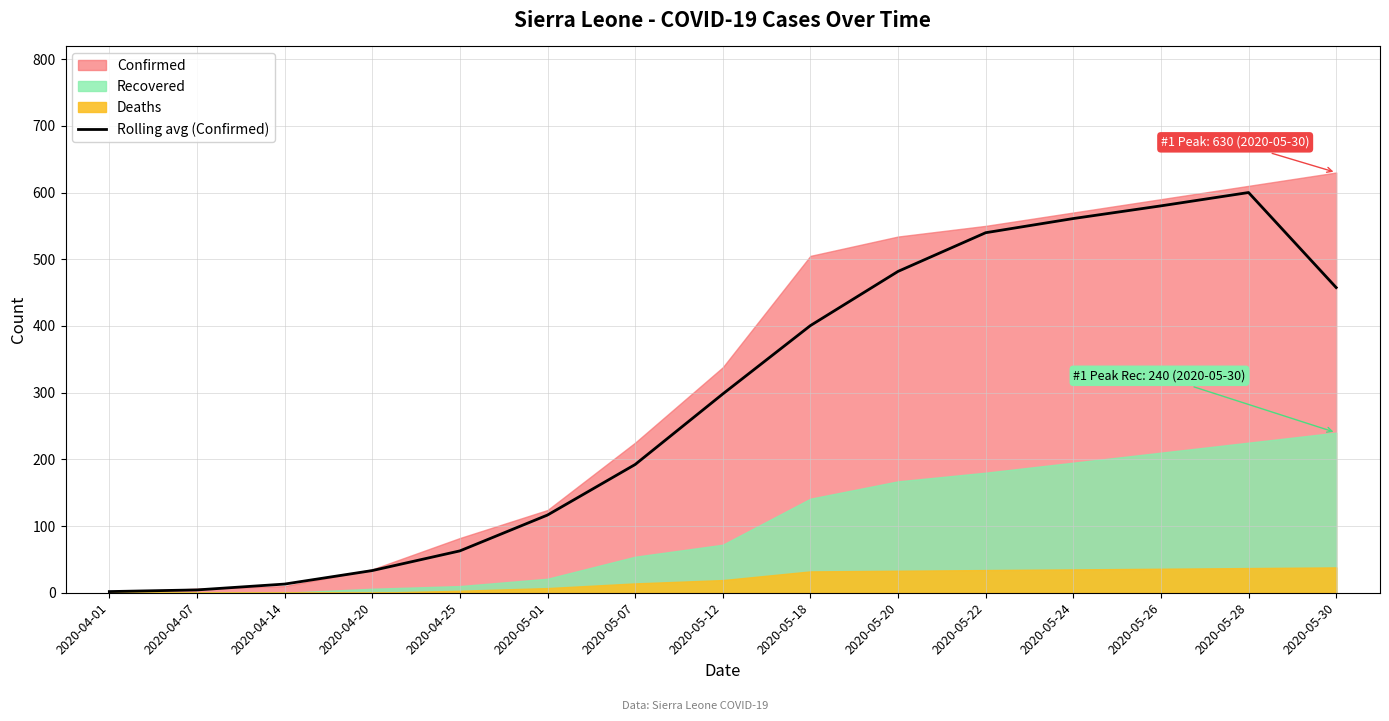

What value does the data have at 2020-04-01?

1.8